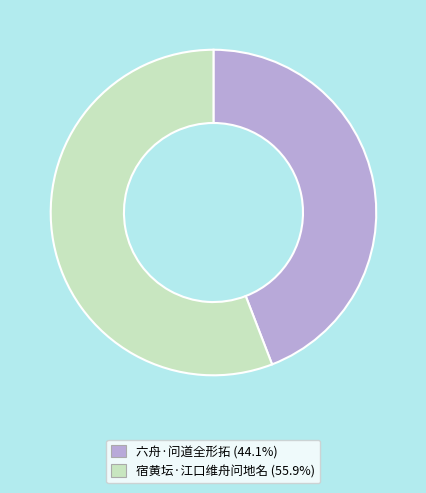

Is the sum of 宿黄坛·江口维舟问地名 and 六舟·问道全形拓 greater than half?

Yes